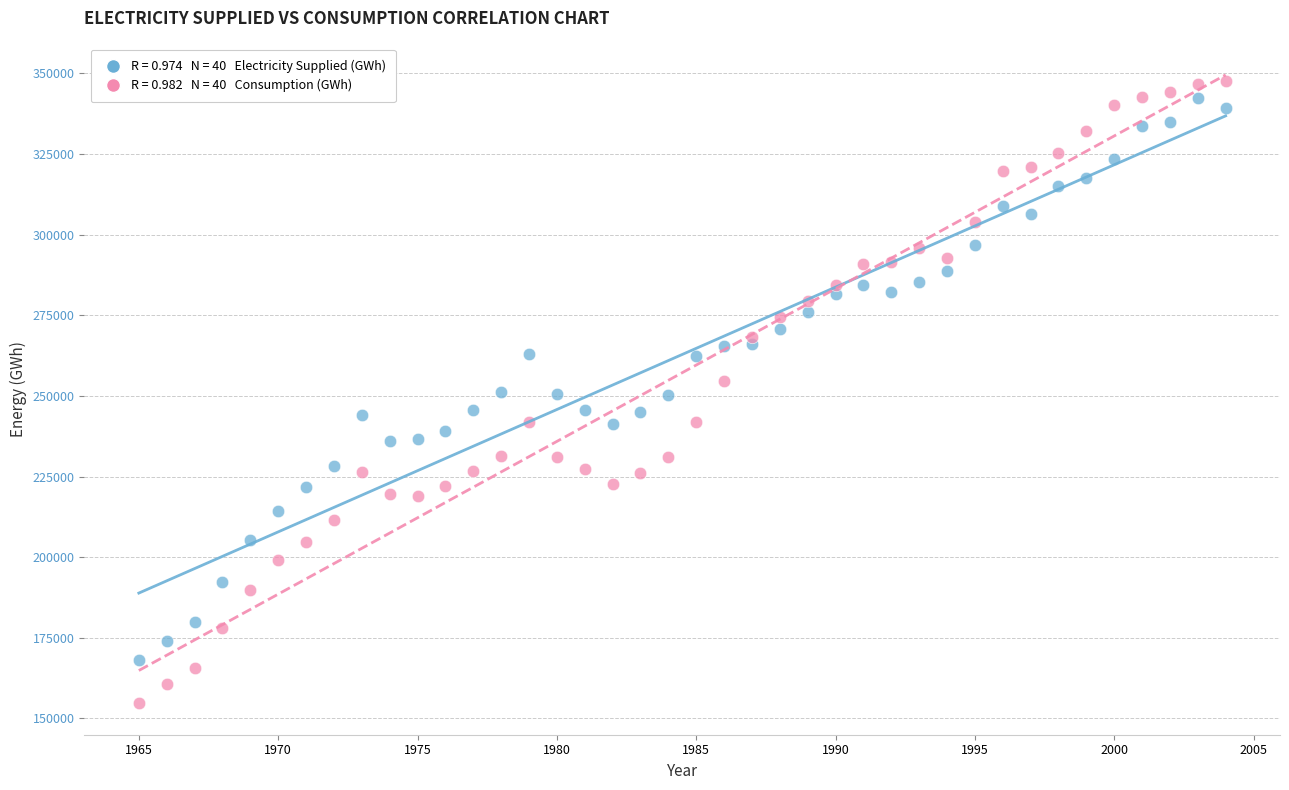

Across all data points, what is the range of X values (max minus min)?

39.0